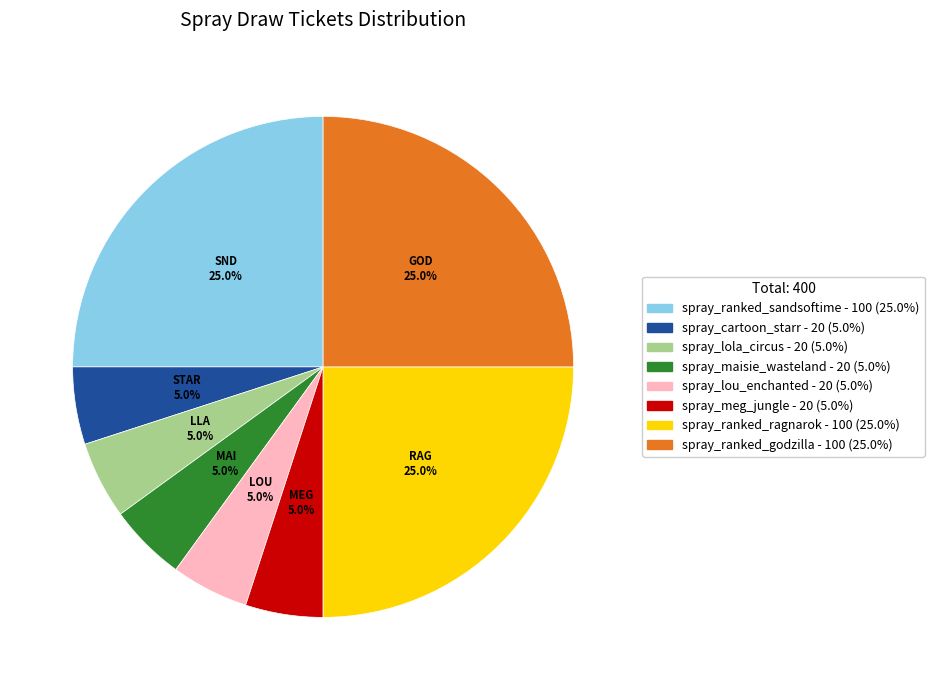

To the nearest percent, what is the difference between the spray_lola_circus and spray_ranked_godzilla slice percentages?

20%